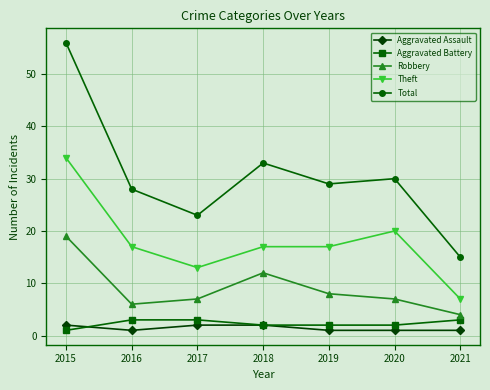

Which series has the widest spread of values?

Total